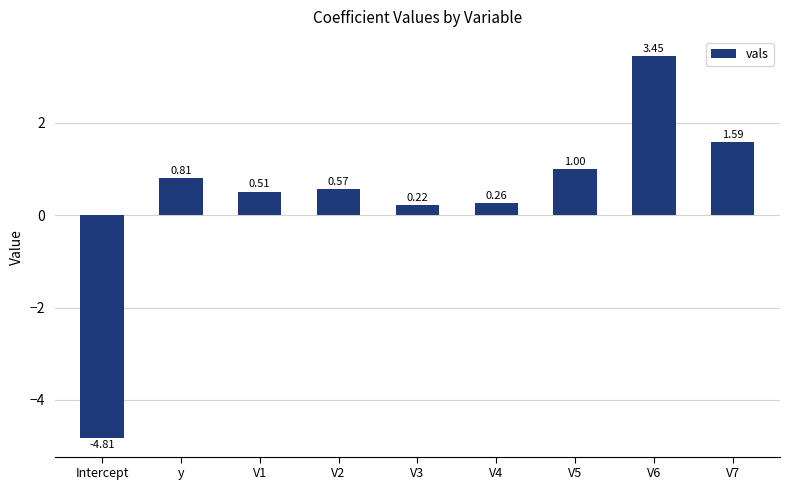

How many bars are there in total?

9